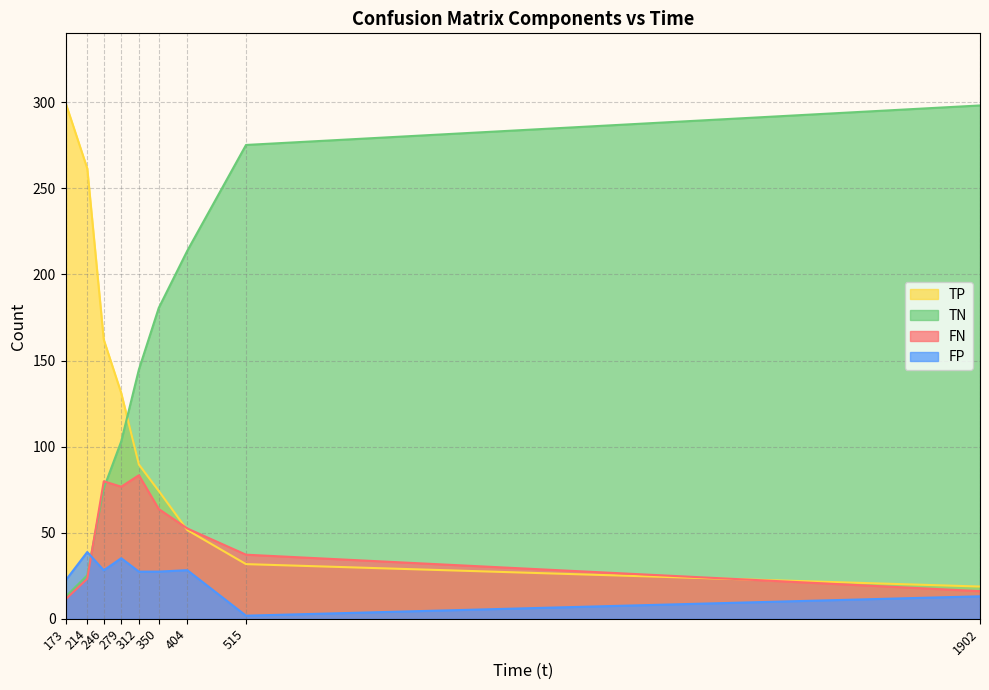

True or false: FP and TN cross at least once.

True